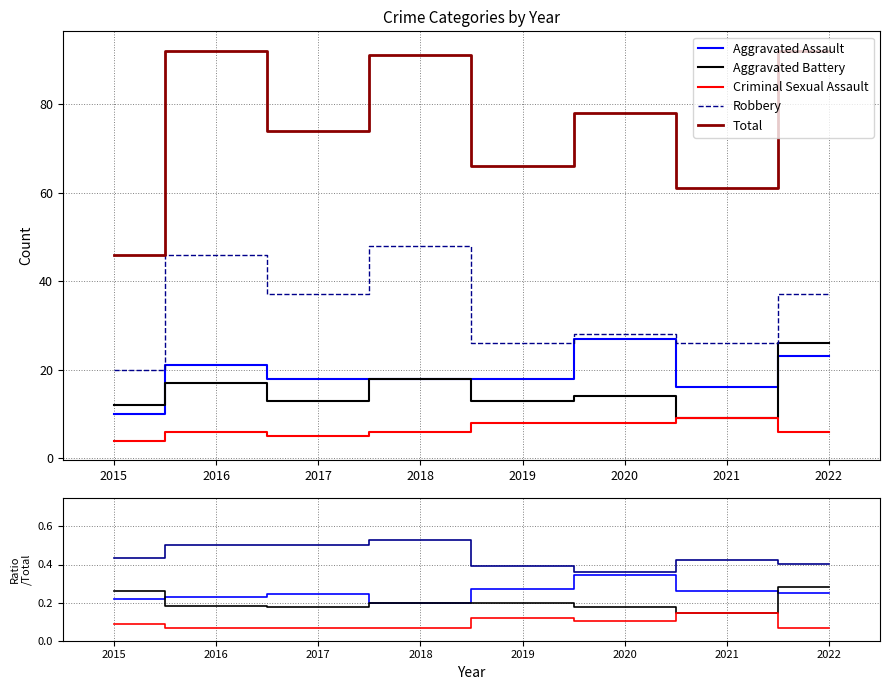

At which label is Total closest to 69?

2019